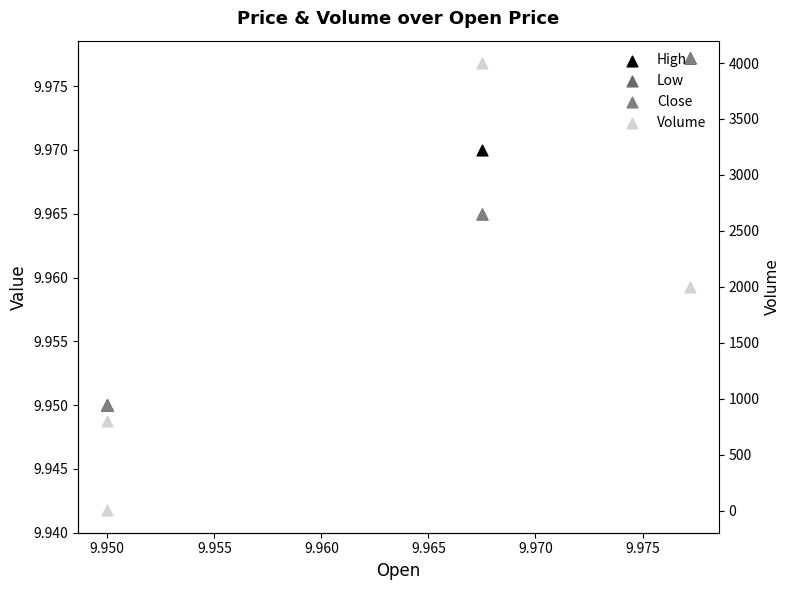

Which series contains the highest Y value?

Volume